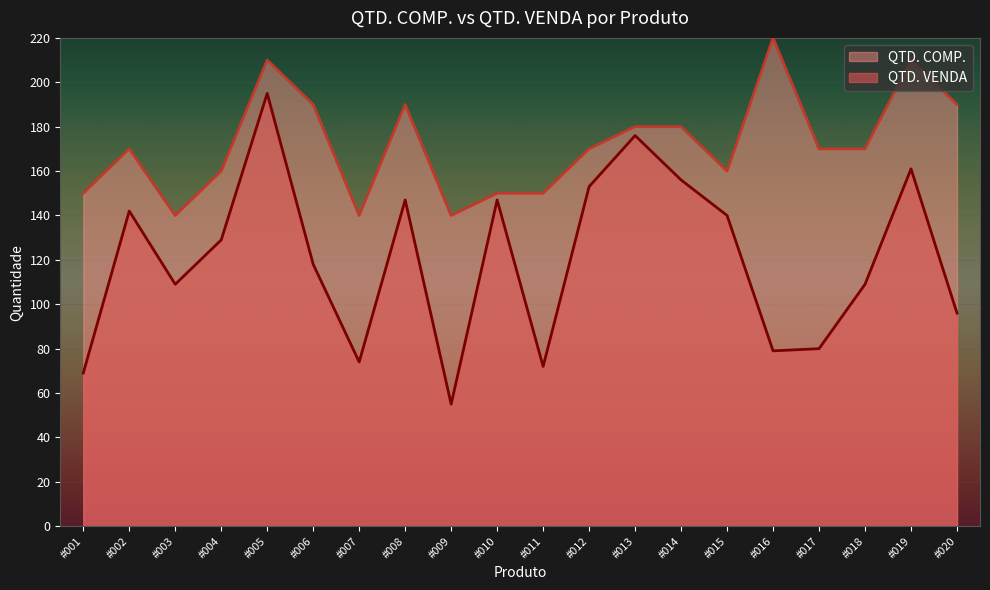

True or false: QTD. COMP. has more than 0 points higher than both neighbors.

True